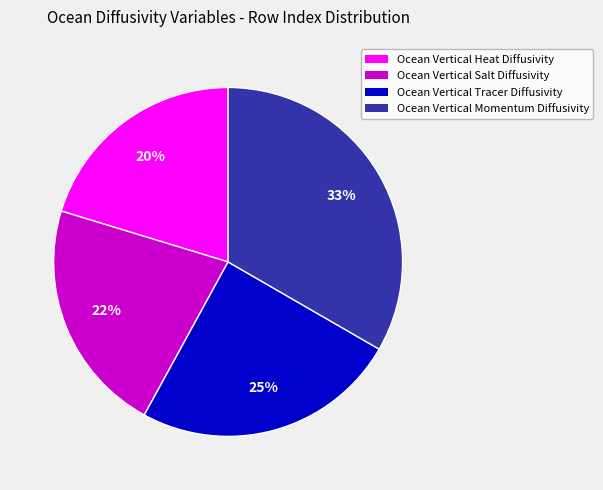

How many segments does this pie chart have?

4